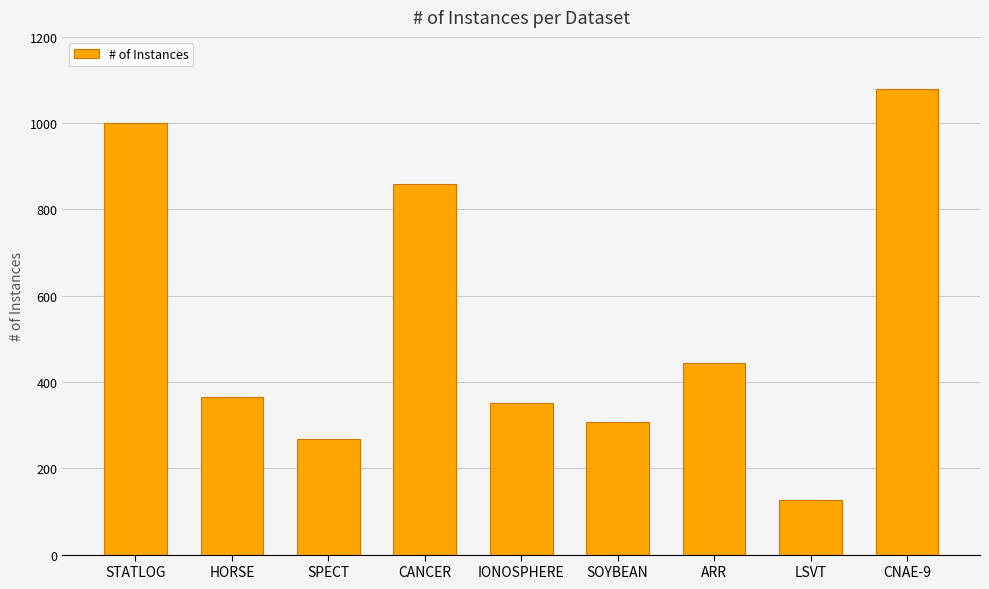

What is the label of the 4th bar from the left?

CANCER